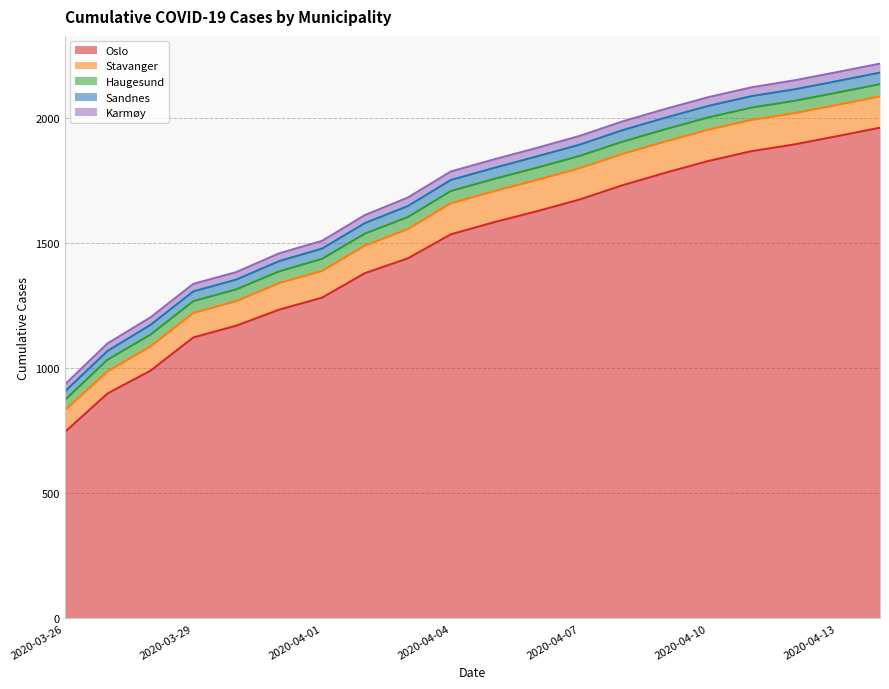

What is the label of the 8th point from the right?

2020-04-07